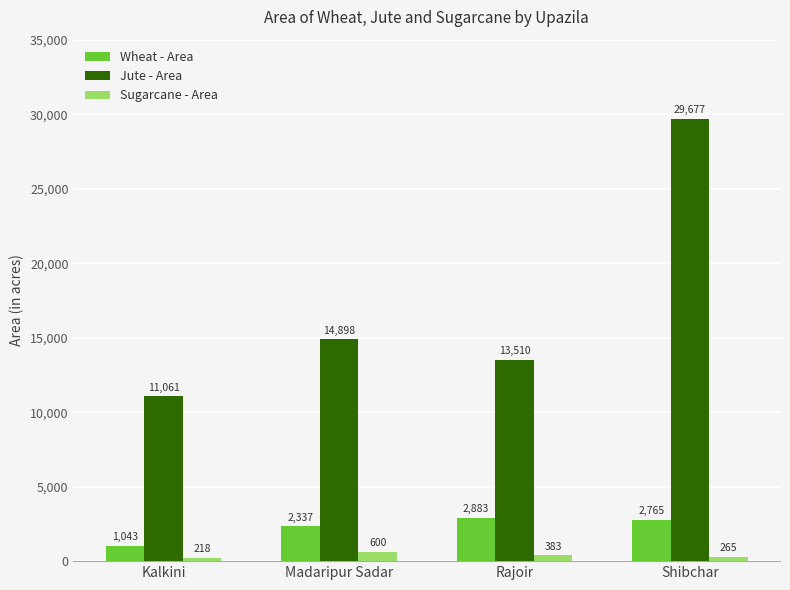

How many bars are there in total?

12